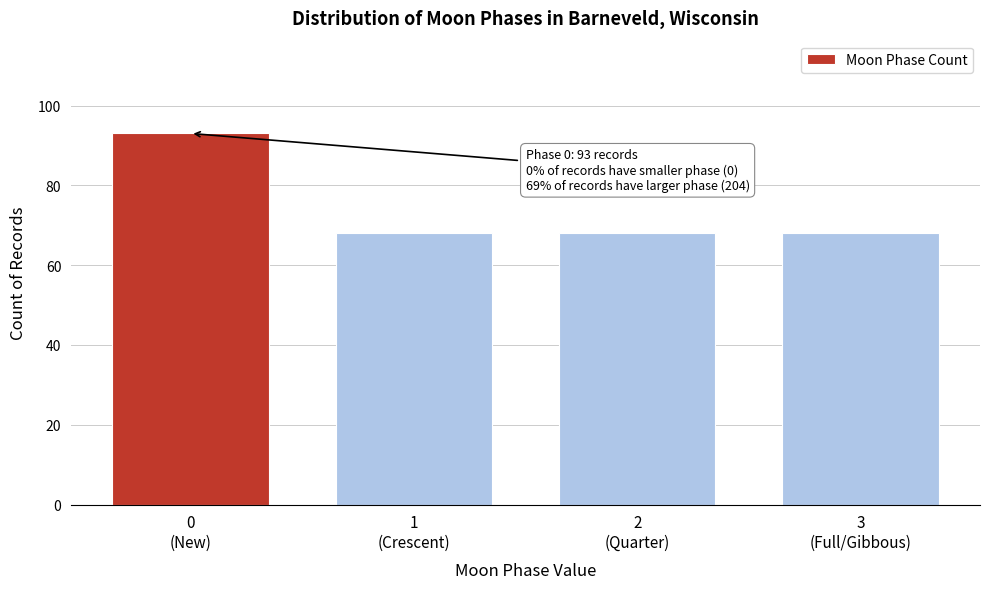

Reading right to left, what are all the values shown in this chart?

68	68	68	93